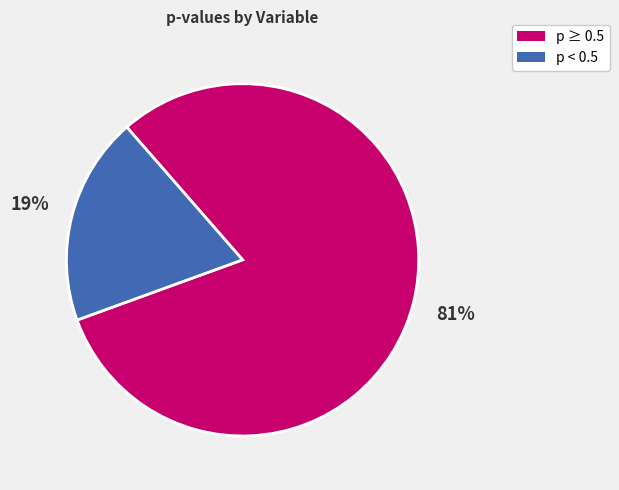

To the nearest percent, what is the difference between the largest and smallest slice percentages?

62%